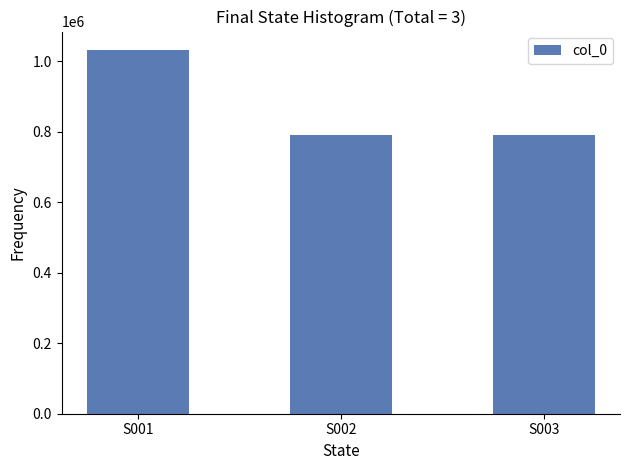

What is the sum of all values?

2615214